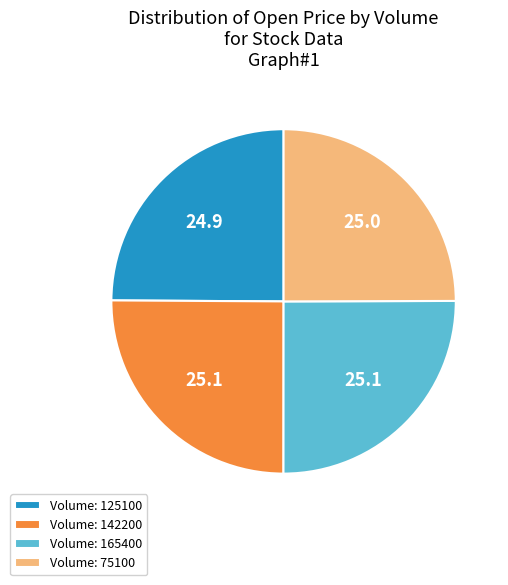

How many segments does this pie chart have?

4